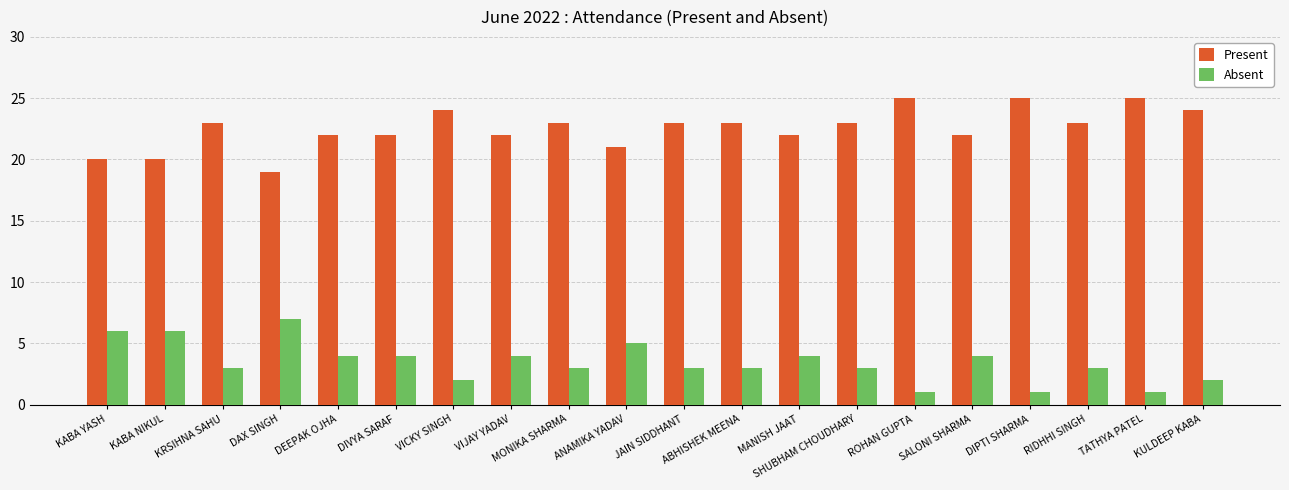

What is the average value of the Present series?

23